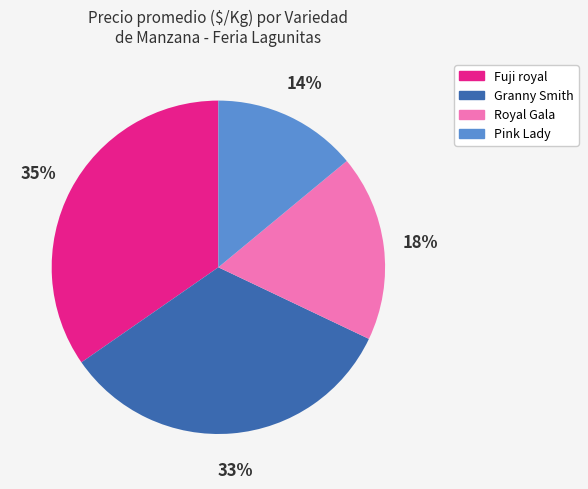

Do Royal Gala and Pink Lady together represent more than half of the pie?

No